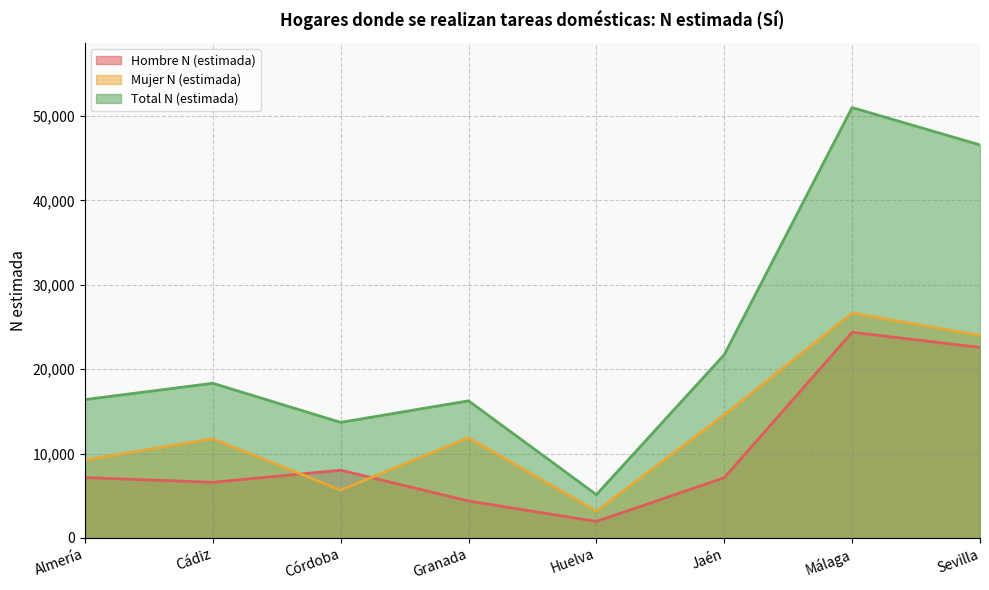

At Almería, list the series in order from largest to smallest.

Total N (estimada), Mujer N (estimada), Hombre N (estimada)